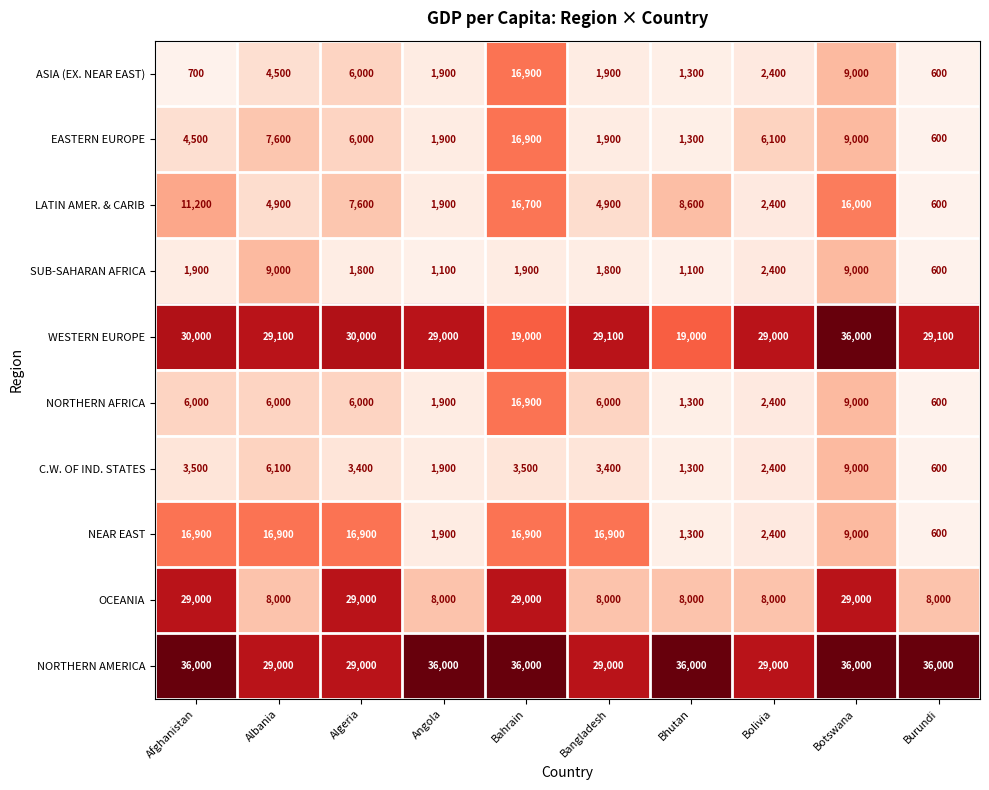

Is it true that EASTERN EUROPE equals 467 at Bhutan?

False